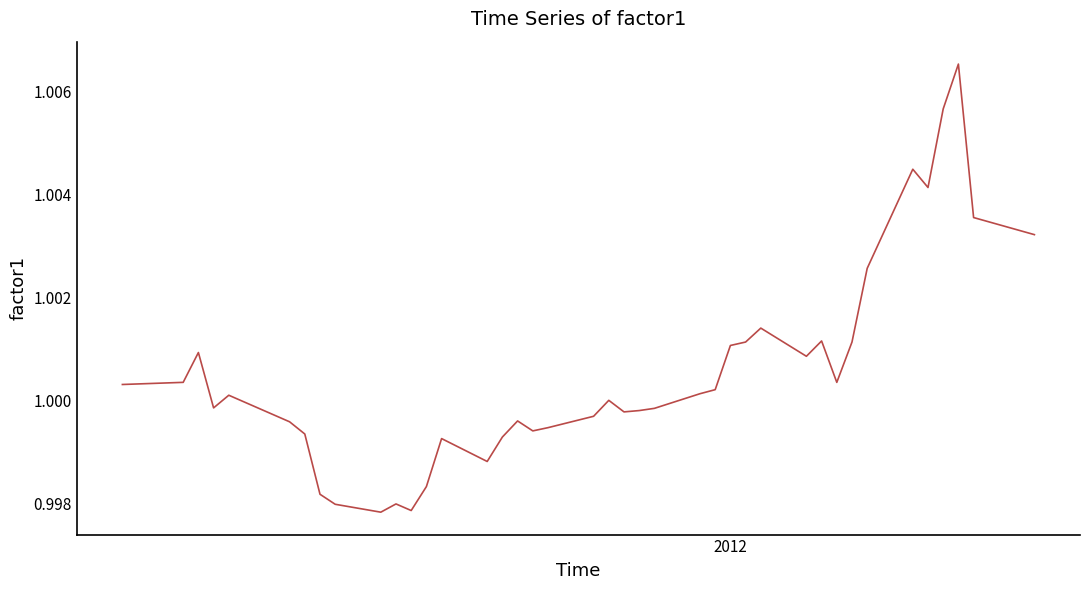

How many lines are shown in the chart?

1